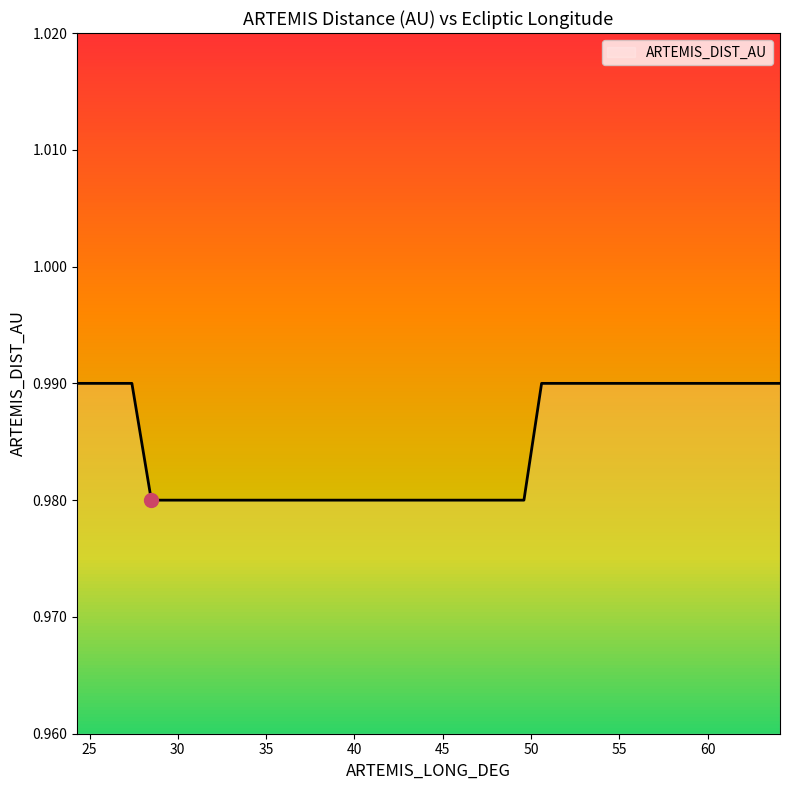

The value at 46.5 is 1.0. True or false?

True